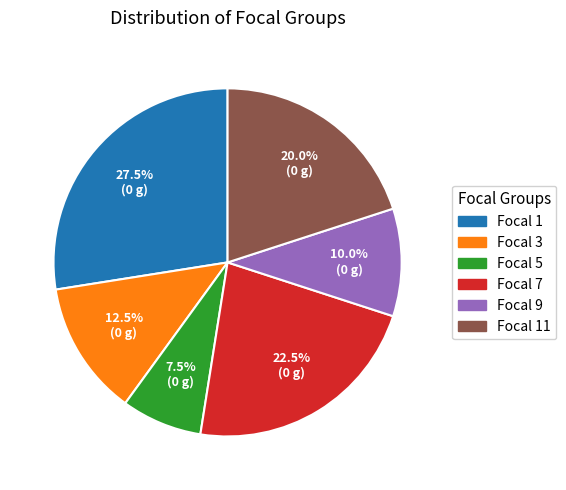

Is there a majority slice in this chart?

No